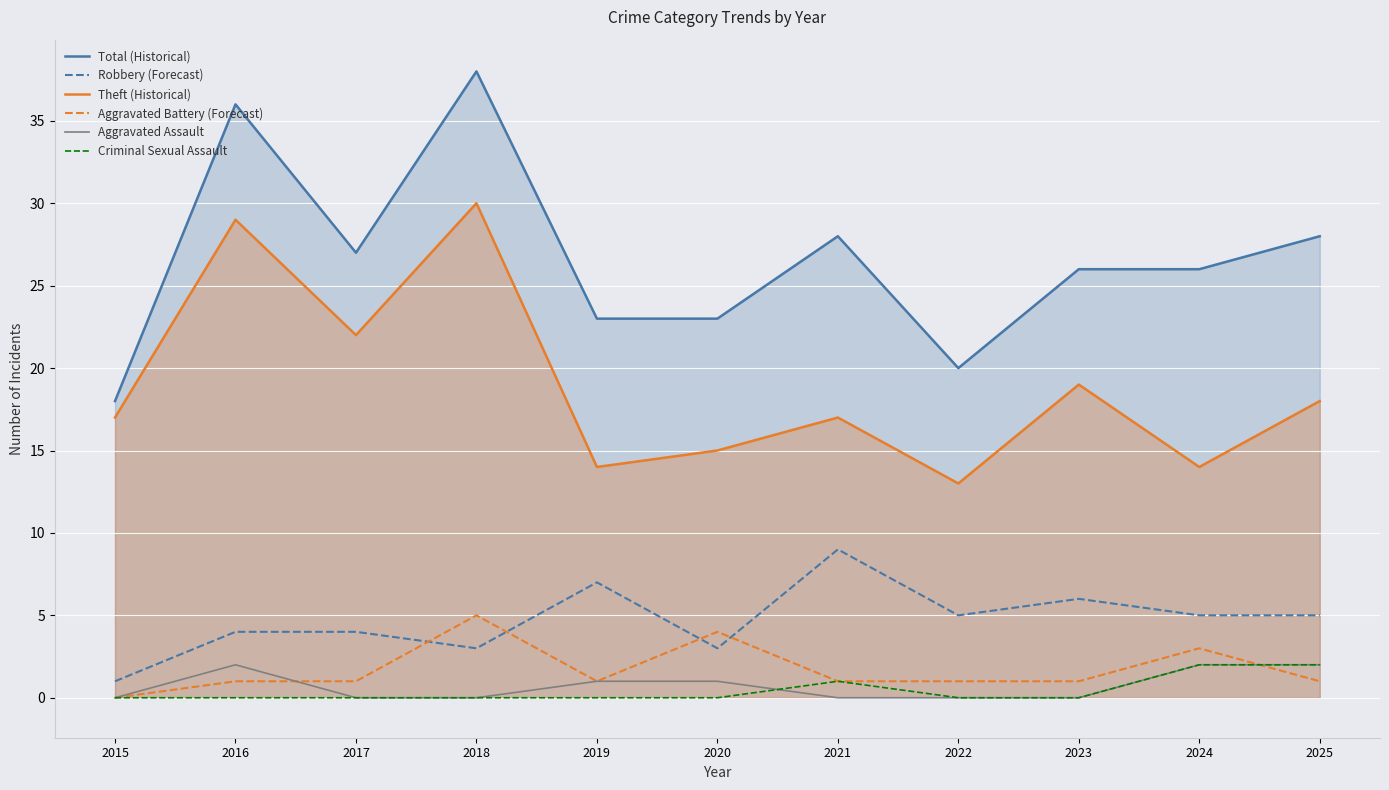

What is the greatest value displayed?

38